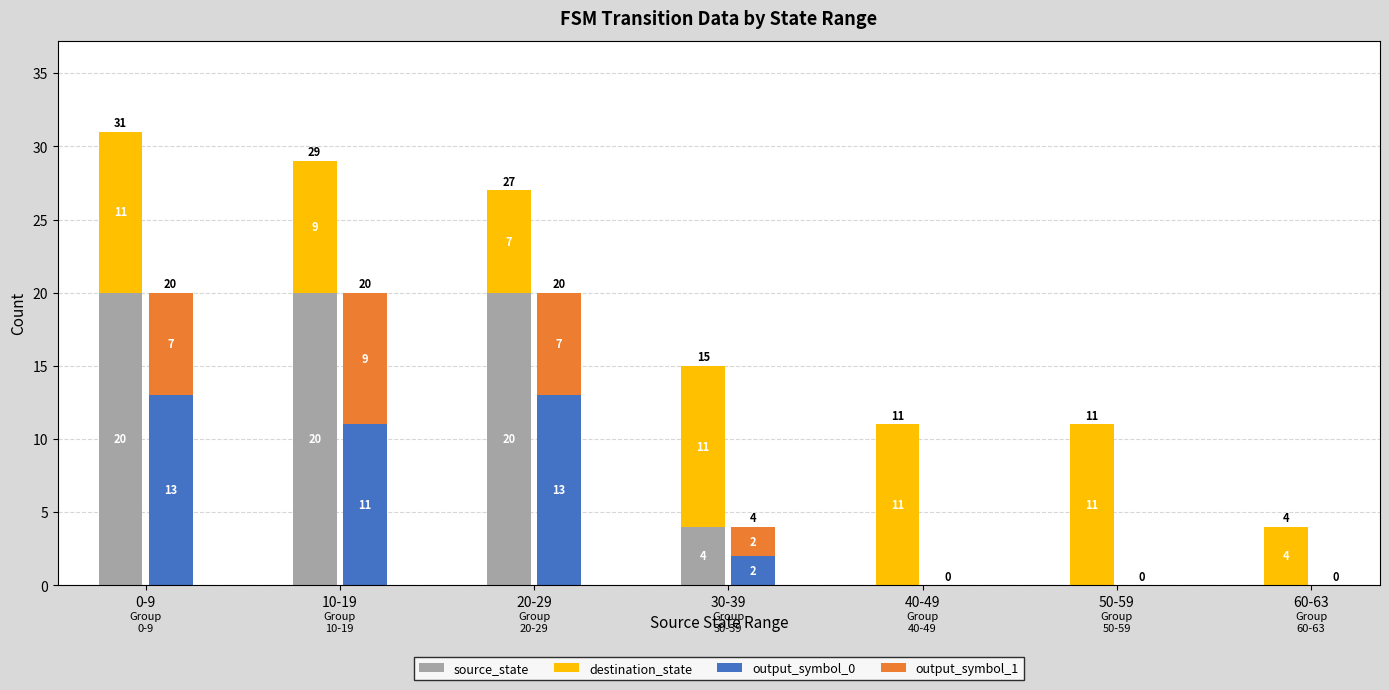

What are all the series names shown in the legend?

source_state, destination_state, output_symbol_0, output_symbol_1